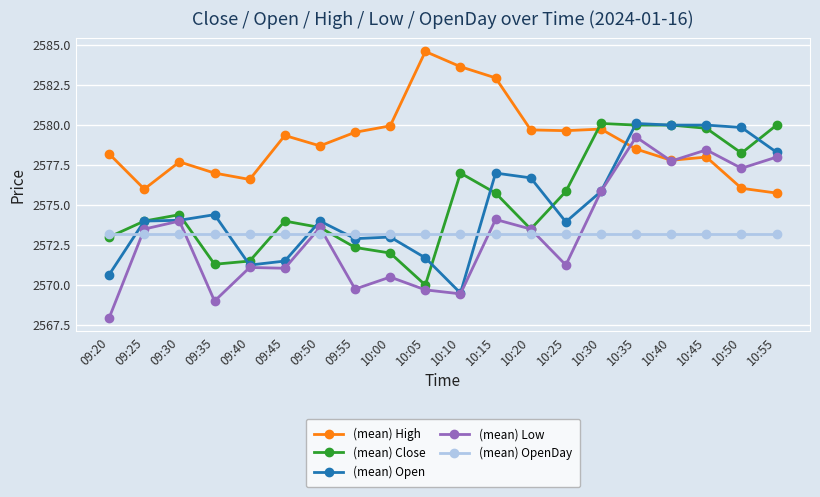

Between 10:25 and 10:30, which series saw the biggest shift?

(mean) Low